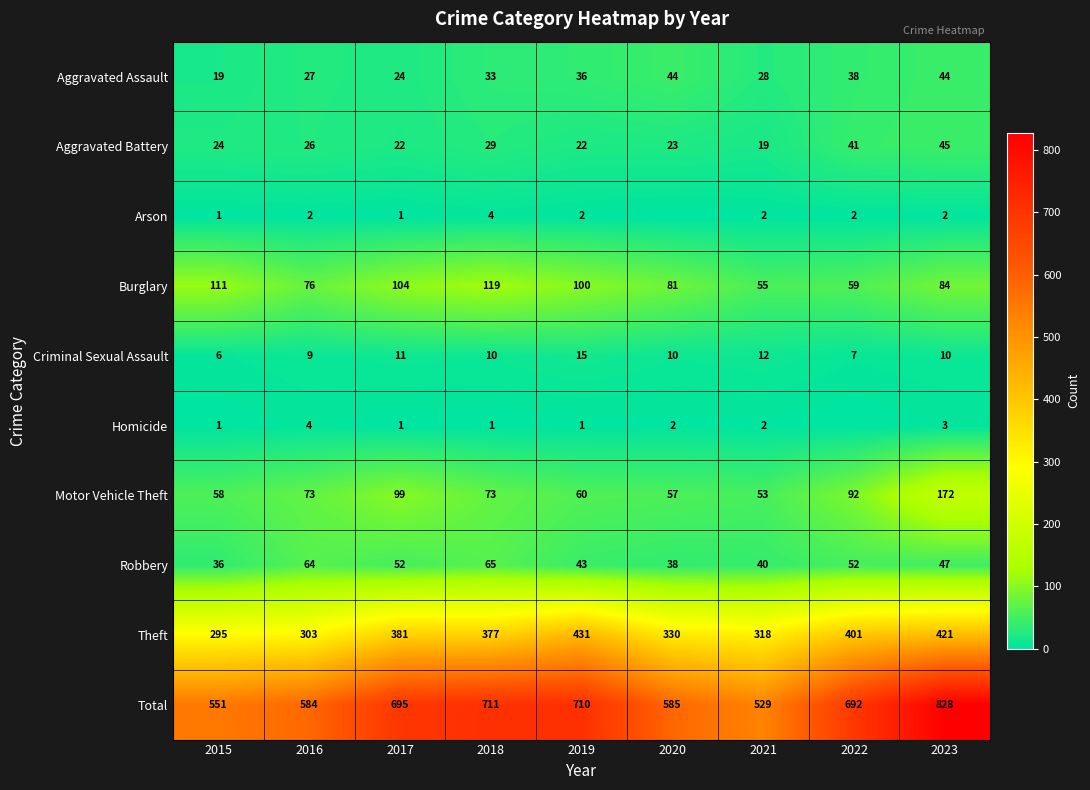

Is the value of Motor Vehicle Theft at 2021 greater than the value of Robbery at 2019?

Yes